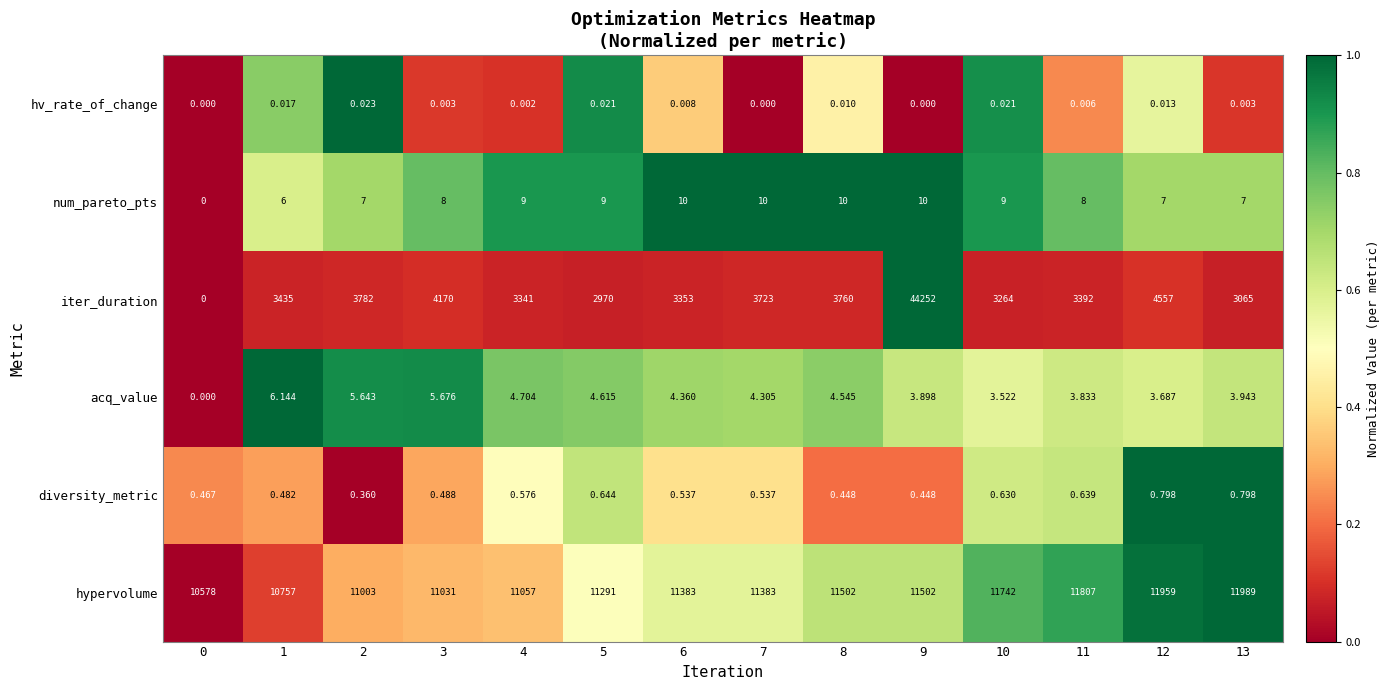

What is the total value across all series at 0?

10578.5